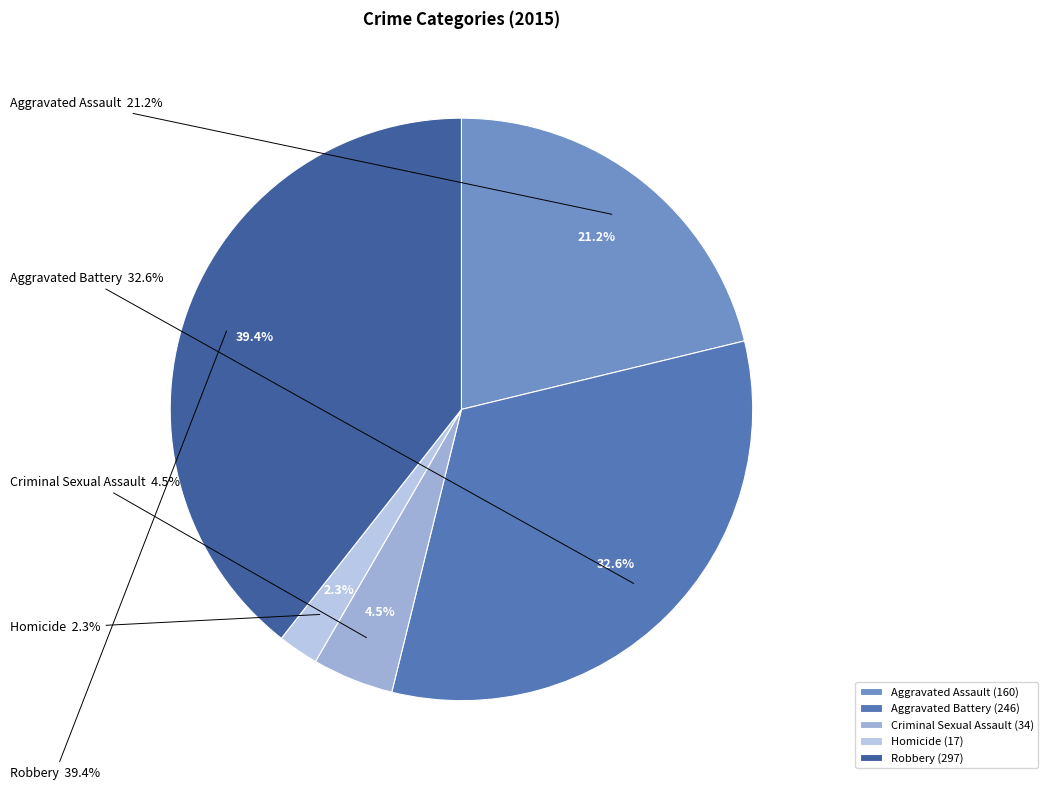

What is the total percentage of Robbery and Aggravated Battery?

72.0%